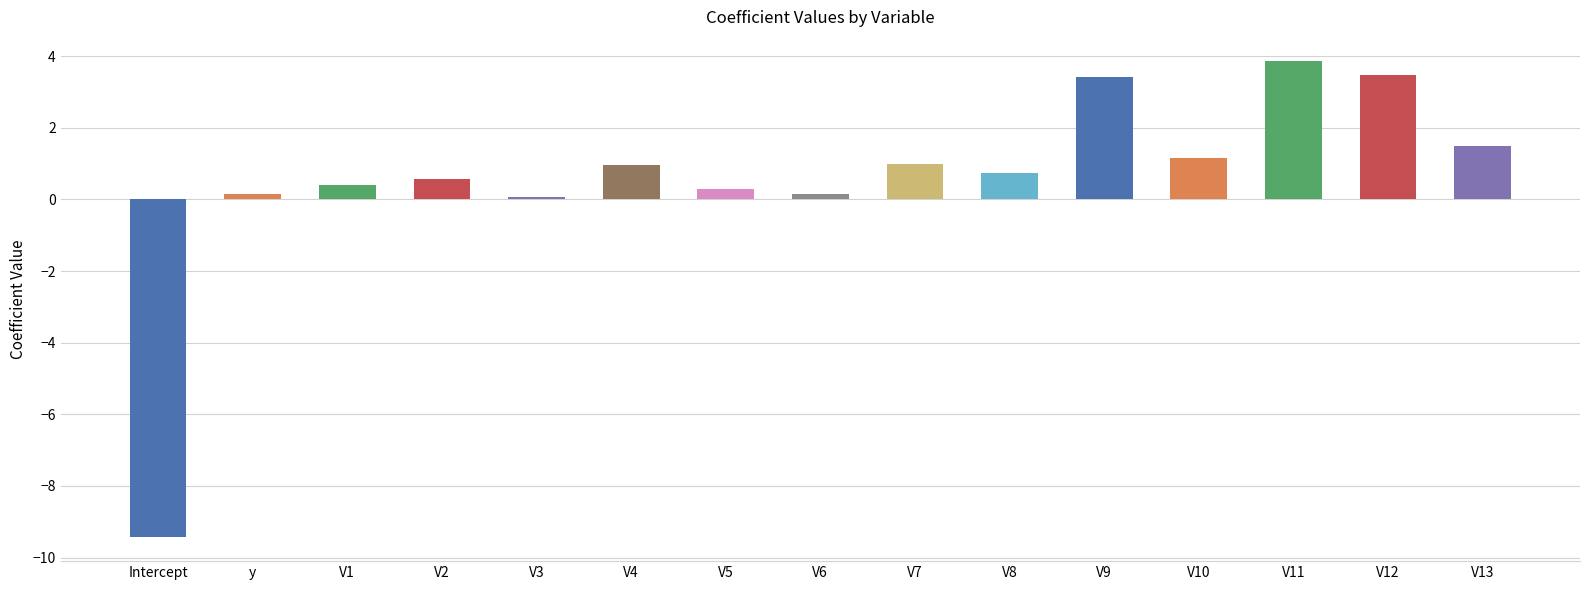

Which category has the lowest value across all series?

Intercept